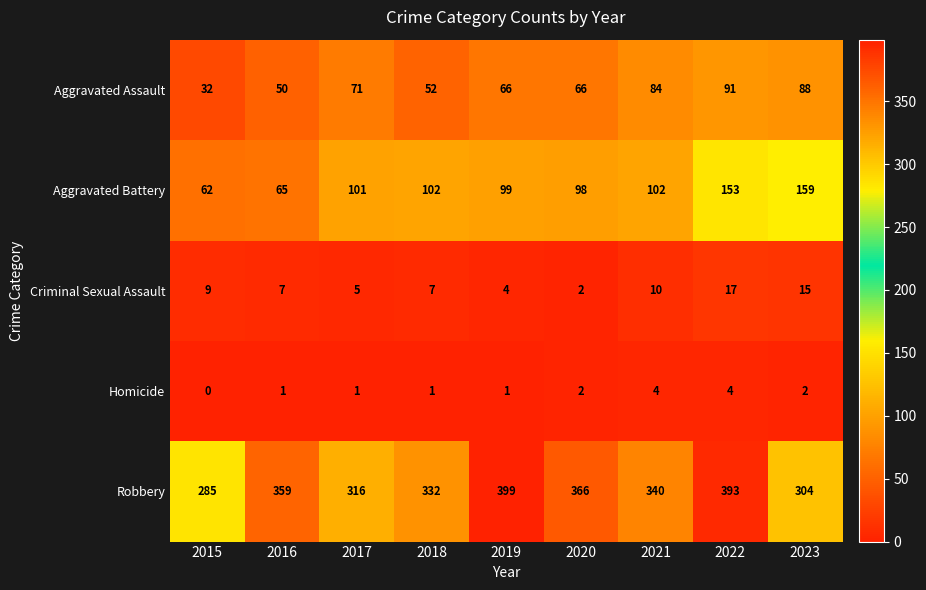

The Homicide series shows 3 at 2023. True or false?

False